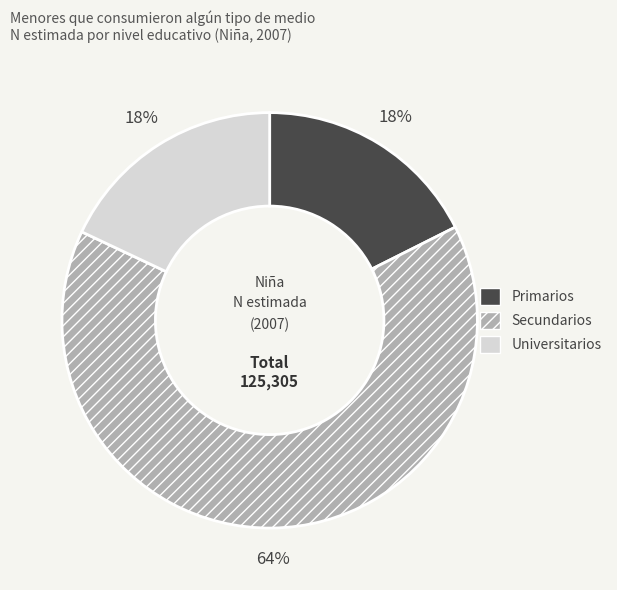

Which slice is the largest?

Secundarios